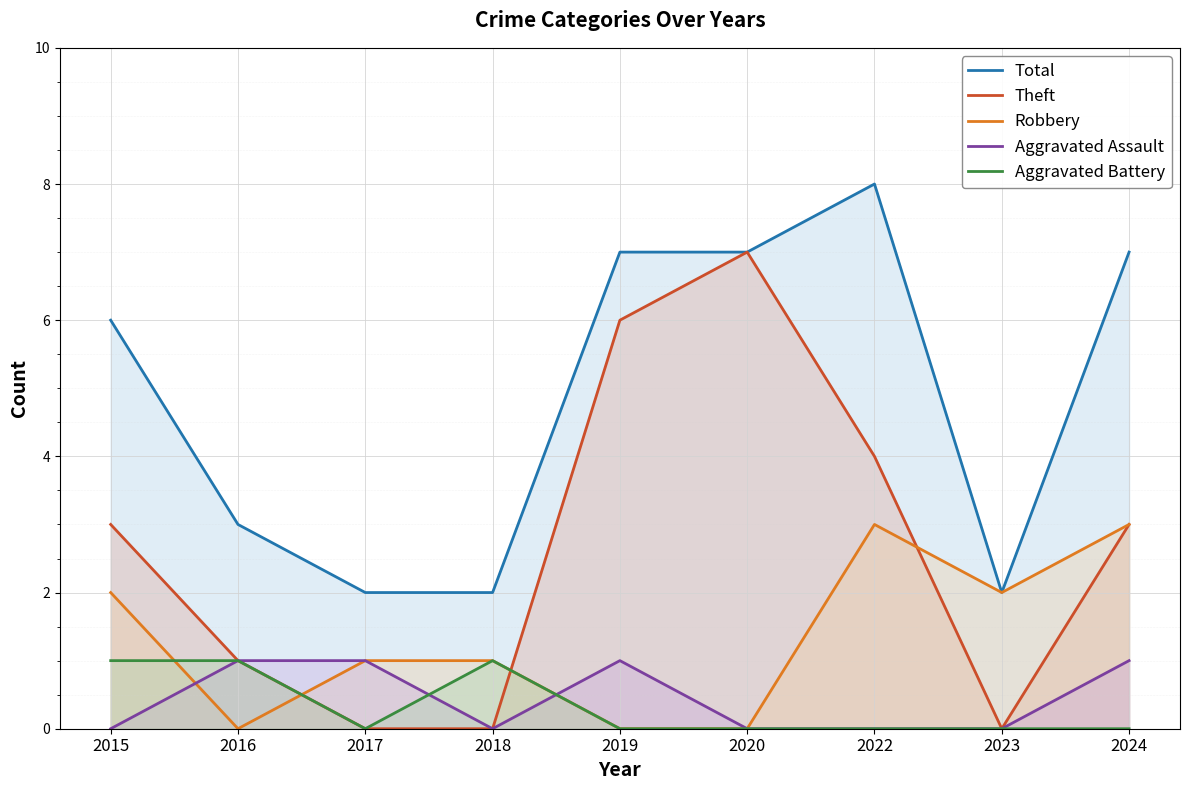

What is the value of the Theft point at the 1st from the left?

3